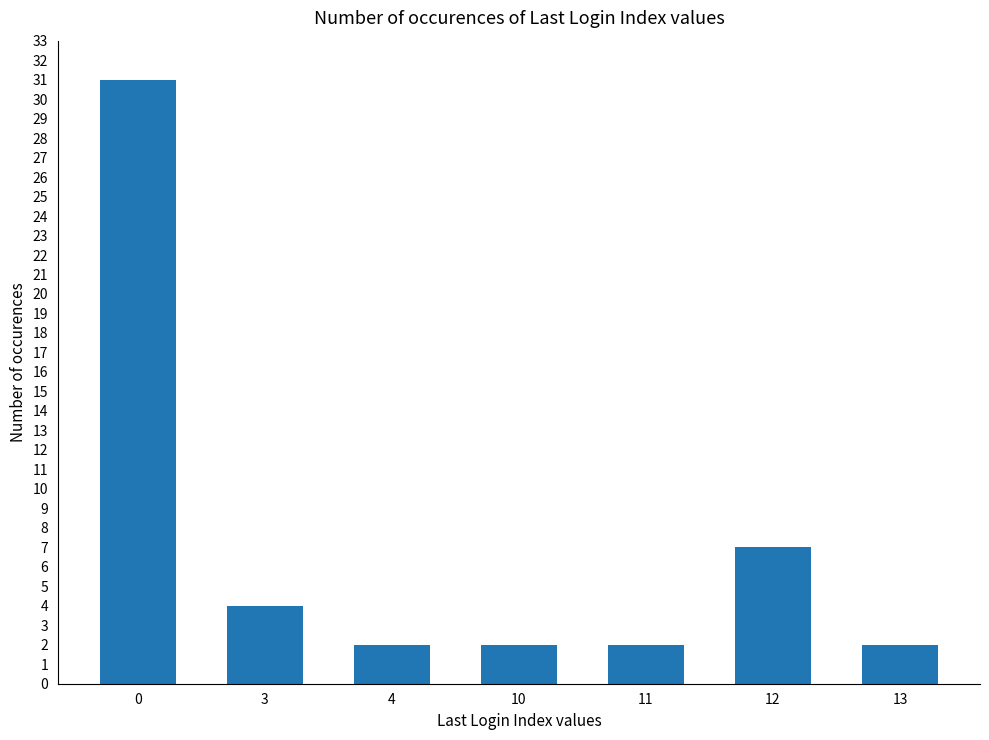

What is the value of the 2nd bar from the left?

4